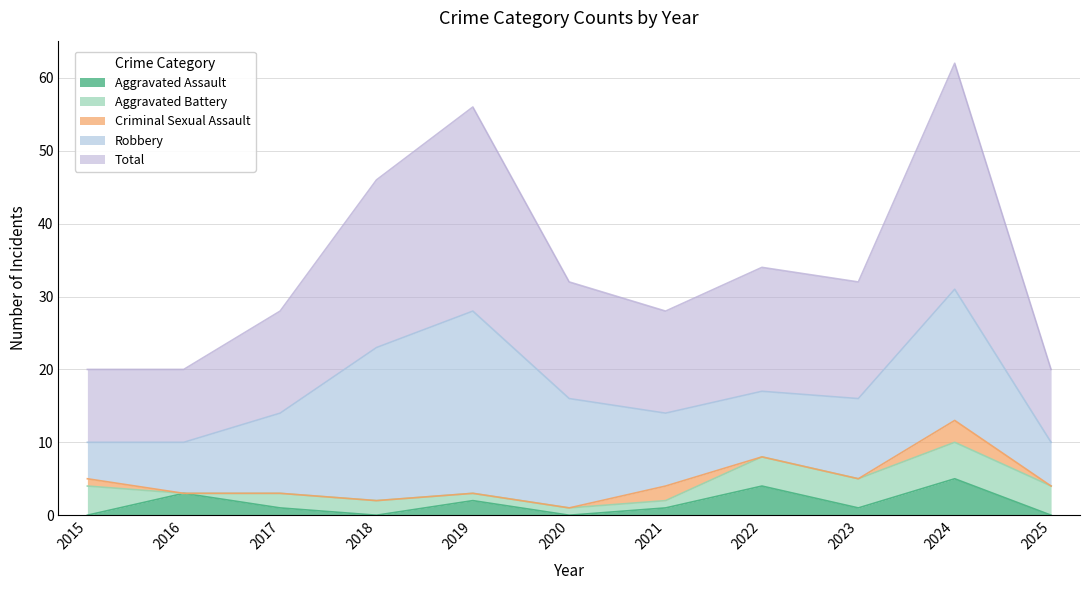

Which series has the widest spread of values?

Total